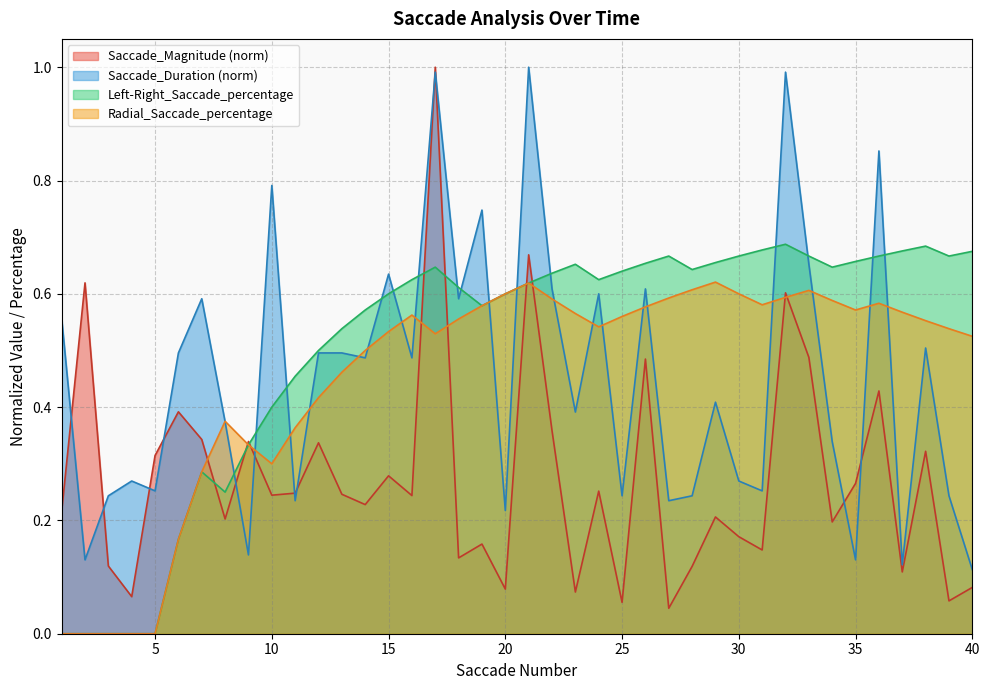

At which category does the chart reach its peak across all series?

17